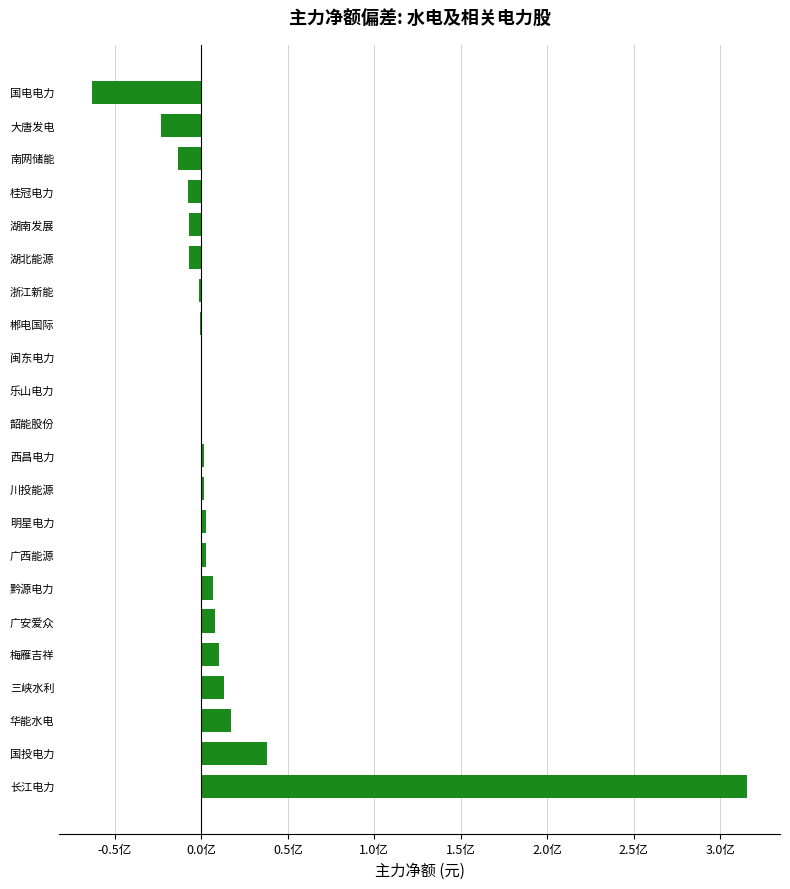

Are the bars horizontal?

Yes